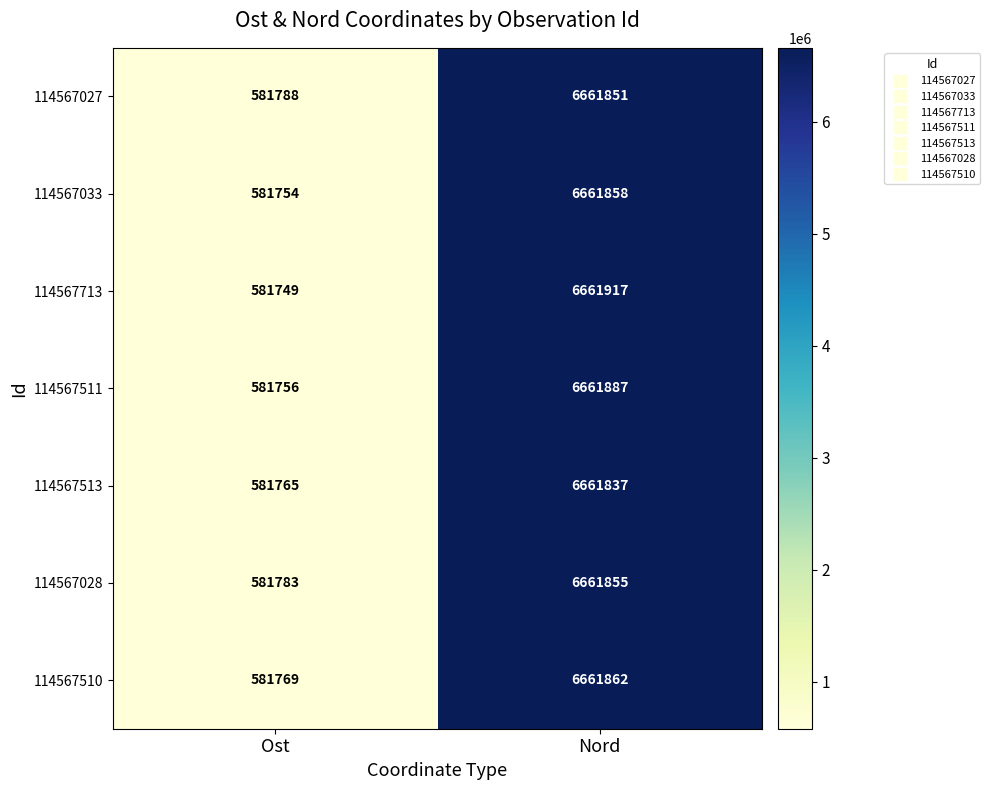

The 114567033 series shows 6661858 at Nord. True or false?

True